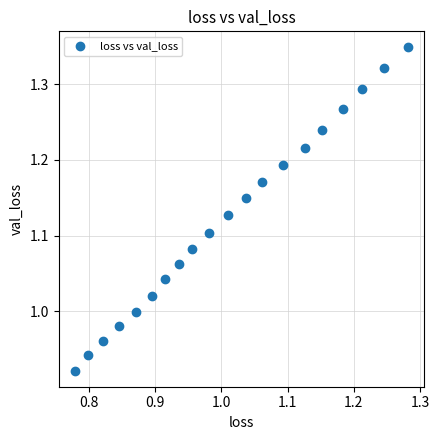

What is the range of X values (max minus min)?

0.5